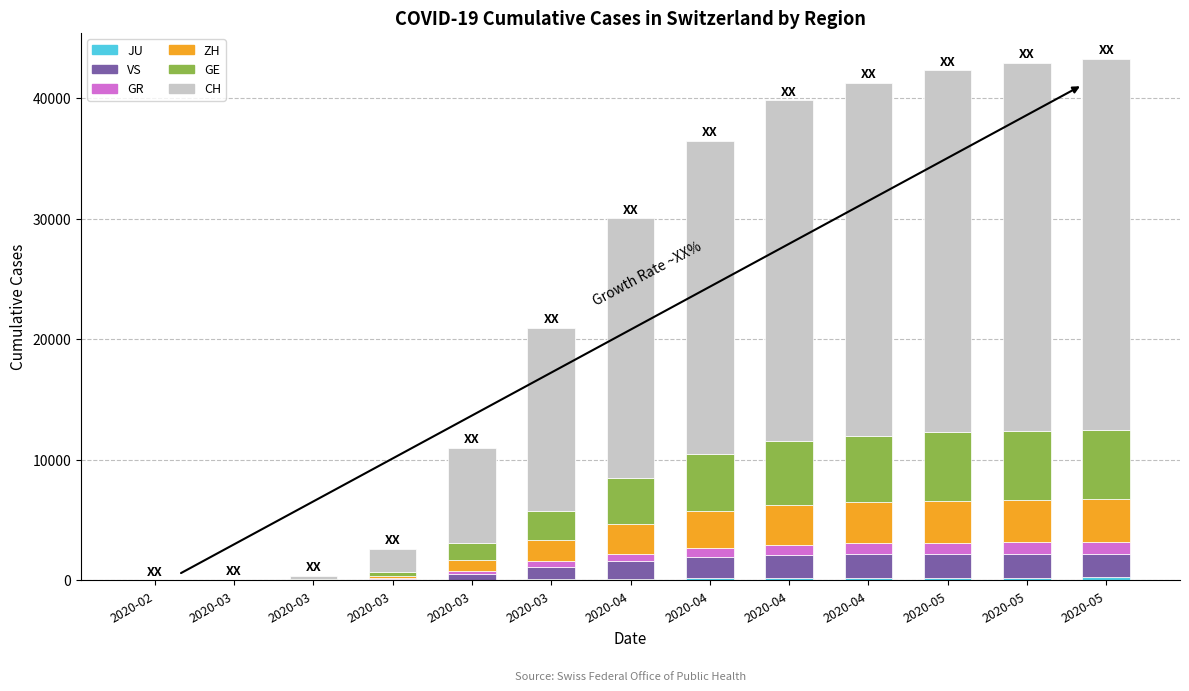

What value does the VS series have at 2020-04, to the nearest 10?

1870